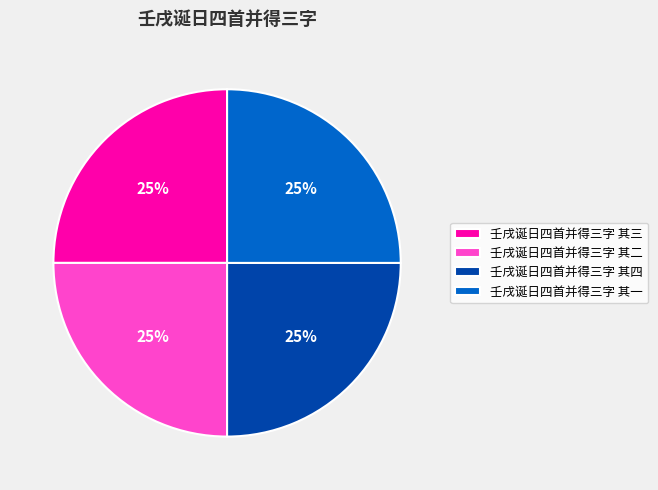

True or false: 壬戌诞日四首并得三字 其四 accounts for 36% of the total.

False